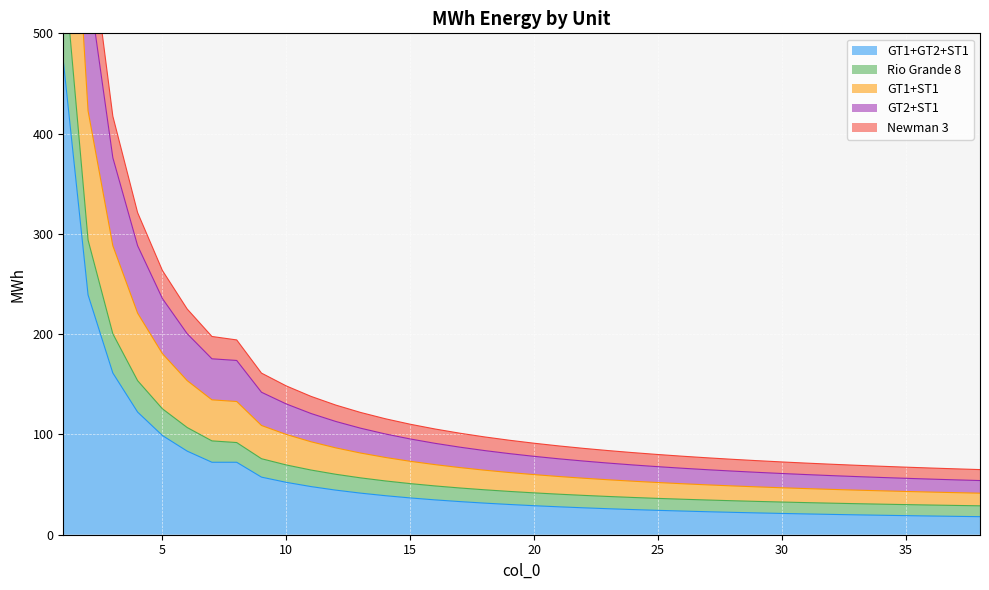

What is the lowest value of the GT1+GT2+ST1 series?

18.0